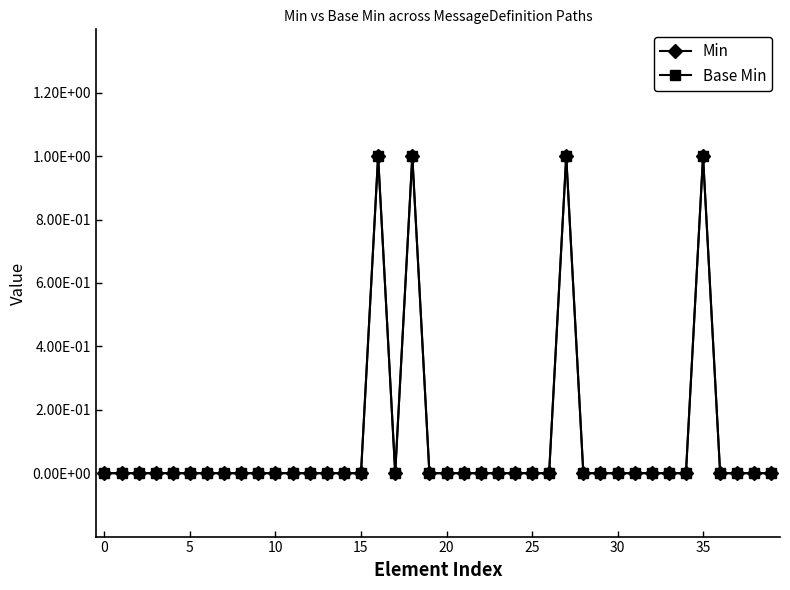

Which series has the largest range (max minus min)?

Min